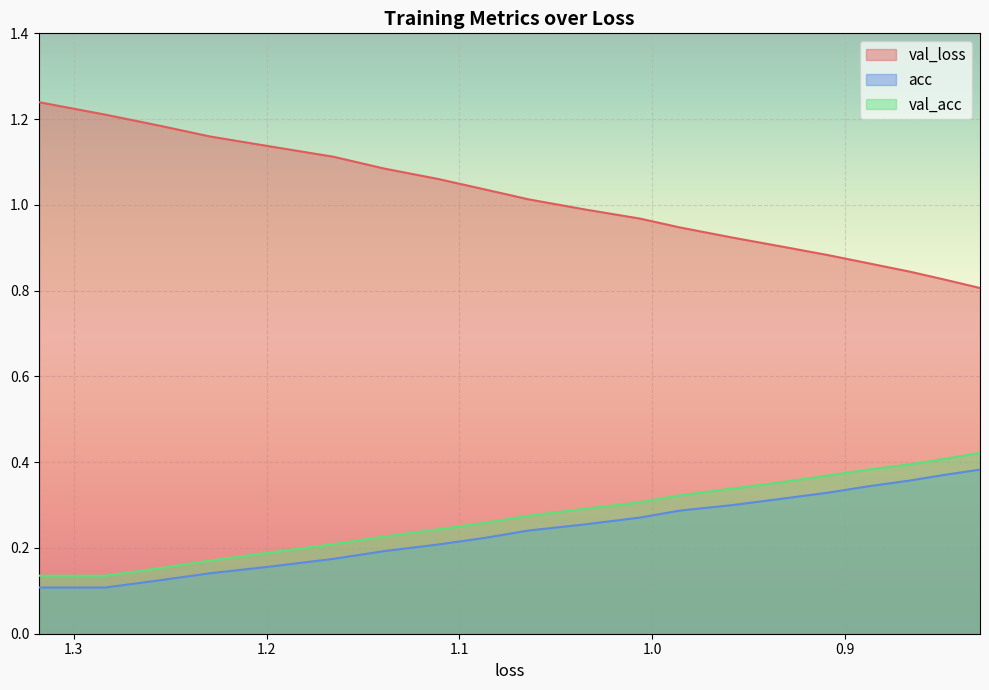

What are all the series names shown in the legend?

val_loss, acc, val_acc